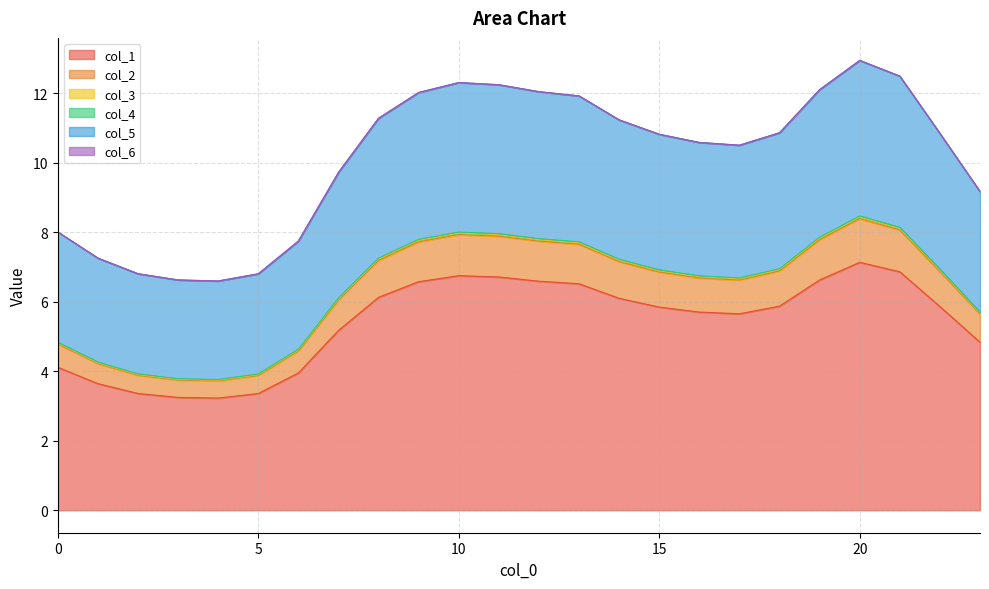

True or false: col_5 has a value of 17.9 at 14.

False